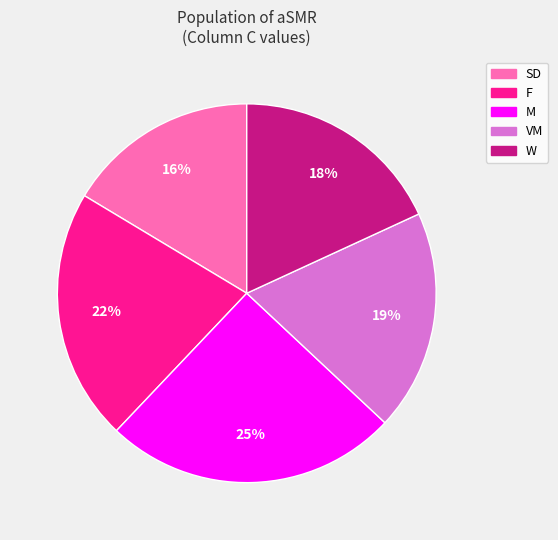

Which slice is the largest?

M